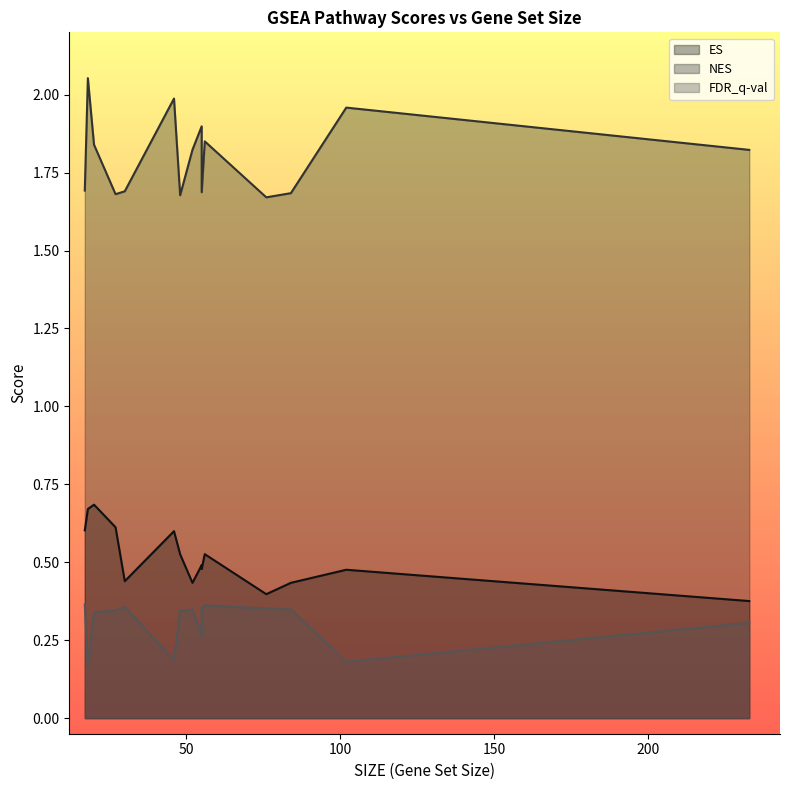

True or false: ES has more than 1 interior local peaks.

True